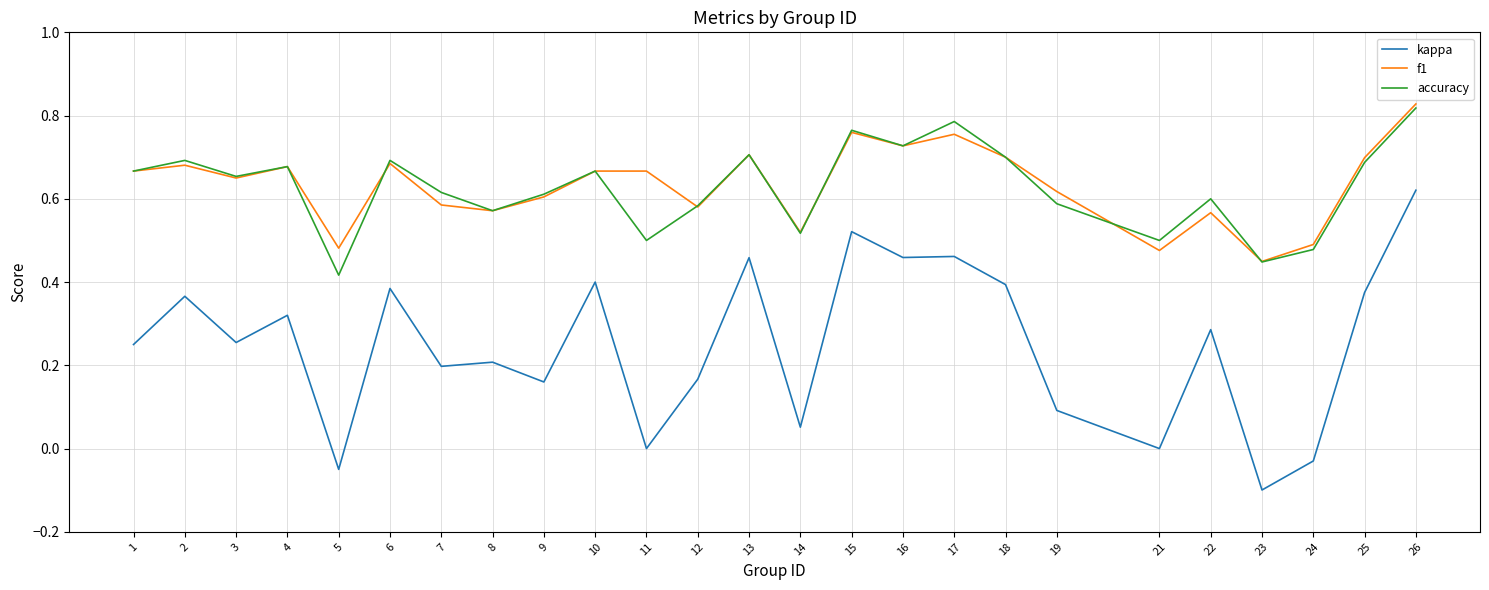

At which label does kappa reach its peak?

26